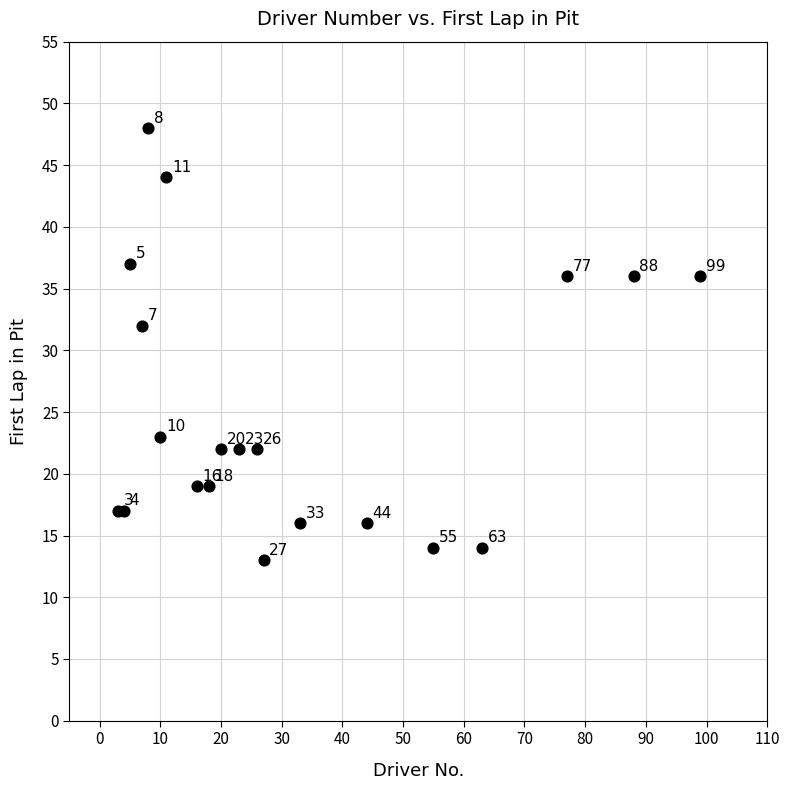

What Y value in the scatter plot is closest to 30?

32